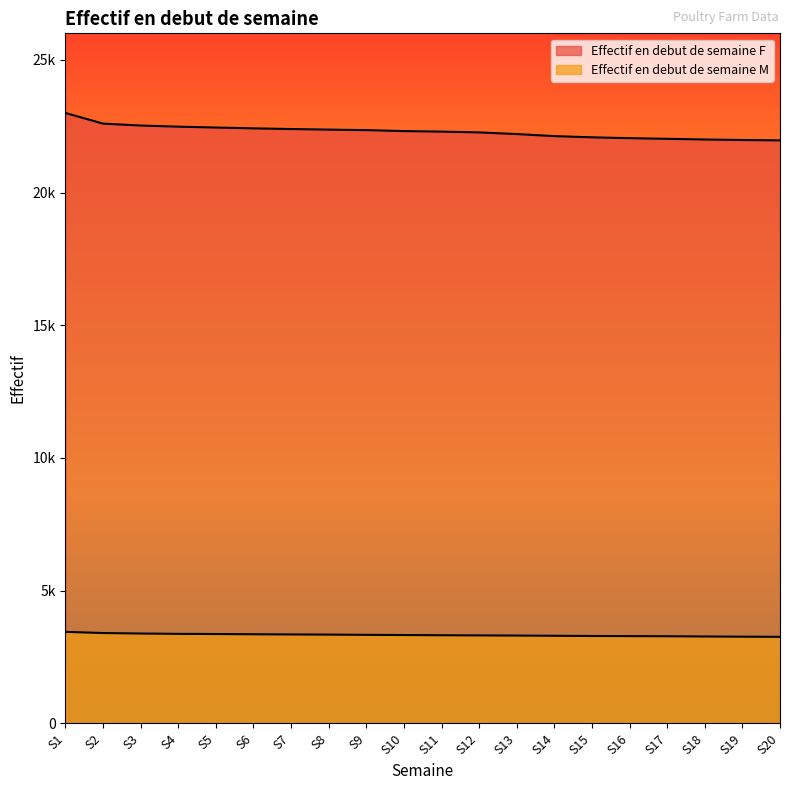

Does the chart display data point markers on the line(s)?

No